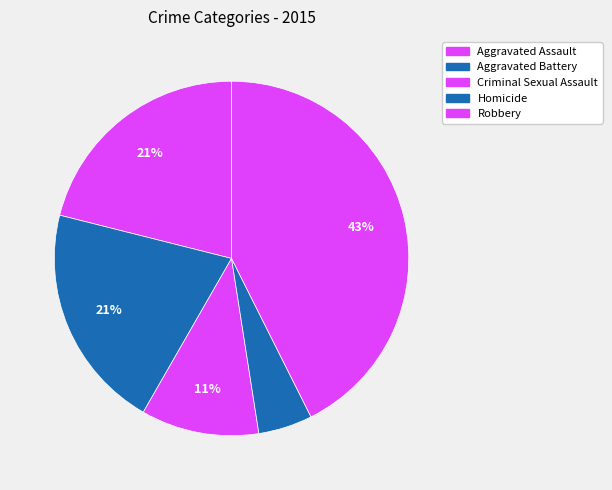

Which category has the biggest portion of the pie?

Robbery